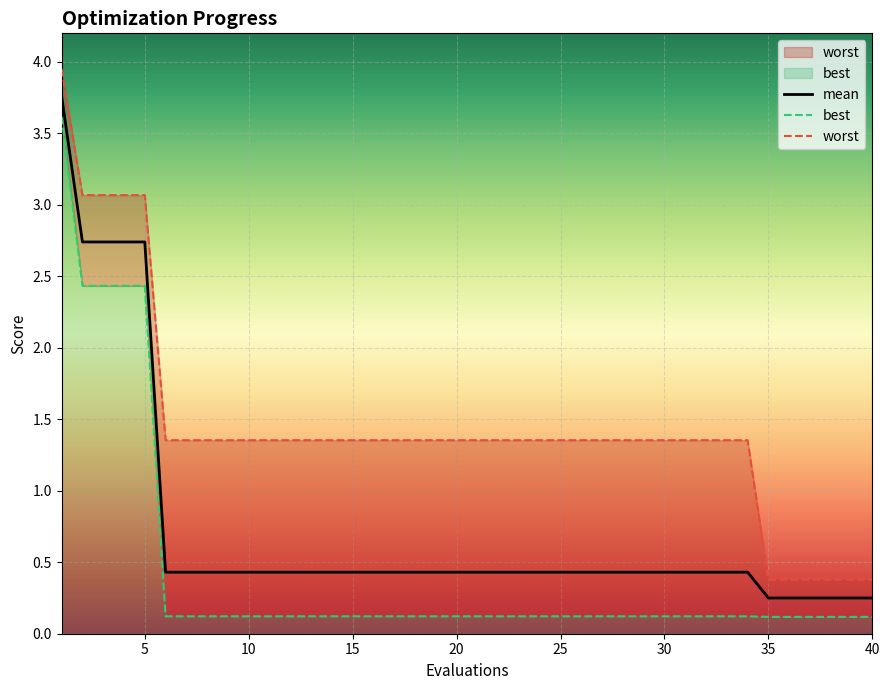

The value of best at 5 is 4.2. True or false?

False